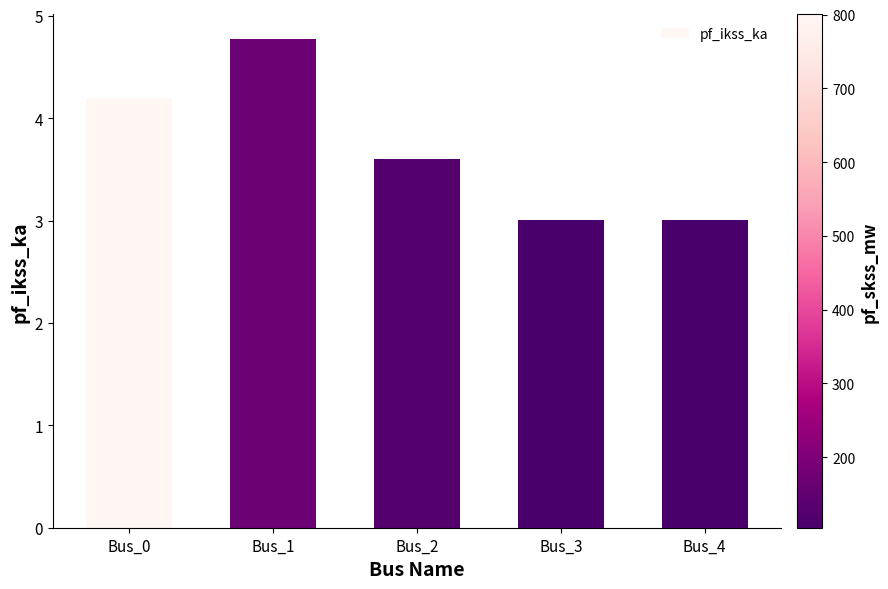

Reading right to left, transcribe all the data shown in this chart.

Bus_4=3.0	Bus_3=3.0	Bus_2=3.6	Bus_1=4.8	Bus_0=4.2